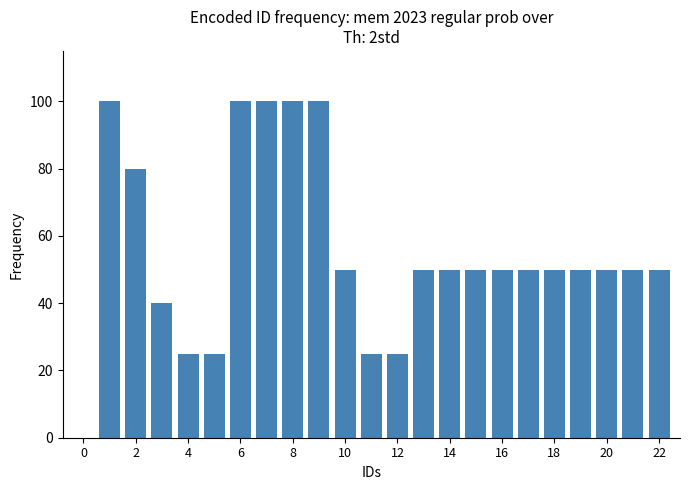

What is the sum of all values?

1270